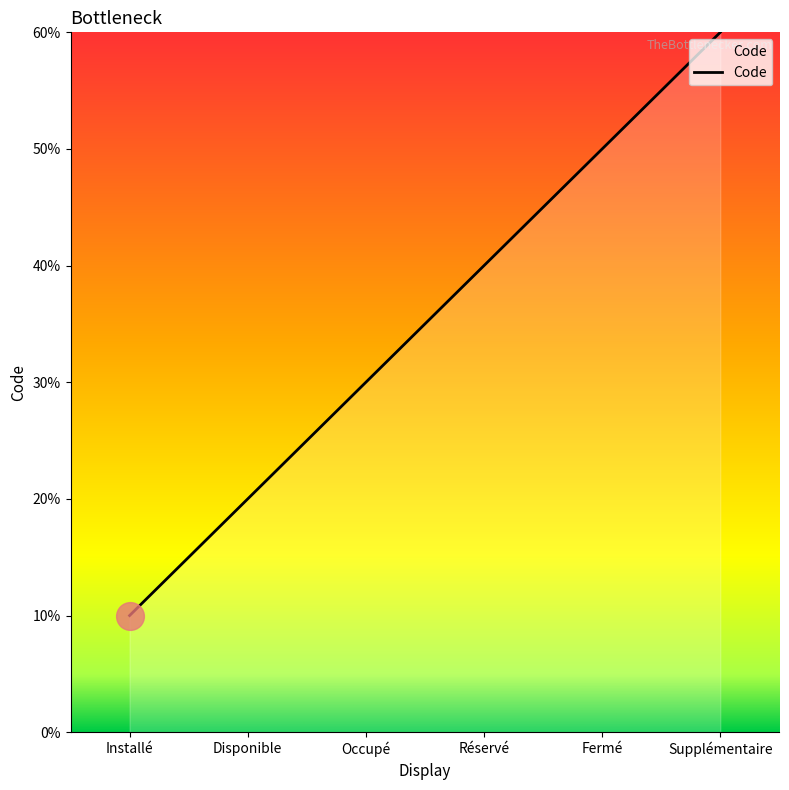

Approximately how many times larger is the value at Supplémentaire compared to Disponible?

3.0